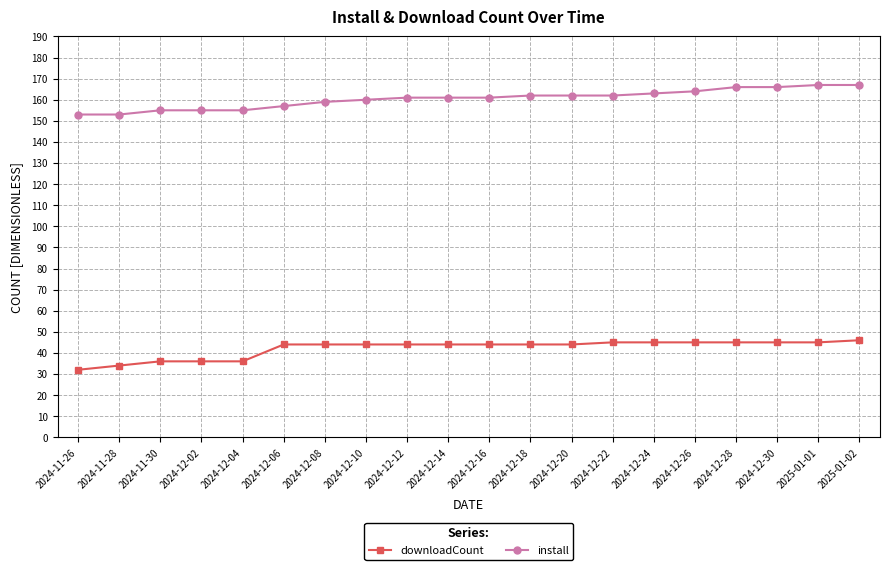

Which category has the lowest value across all series?

2024-11-26